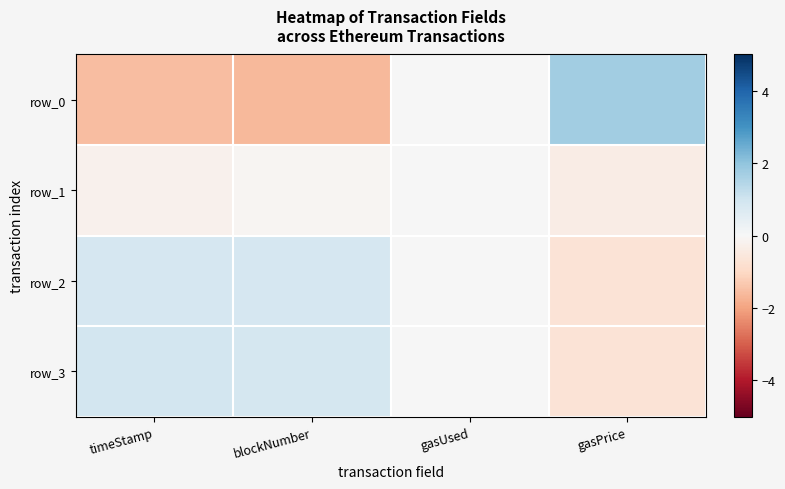

Which category has the highest value in the row_0 series?

gasPrice